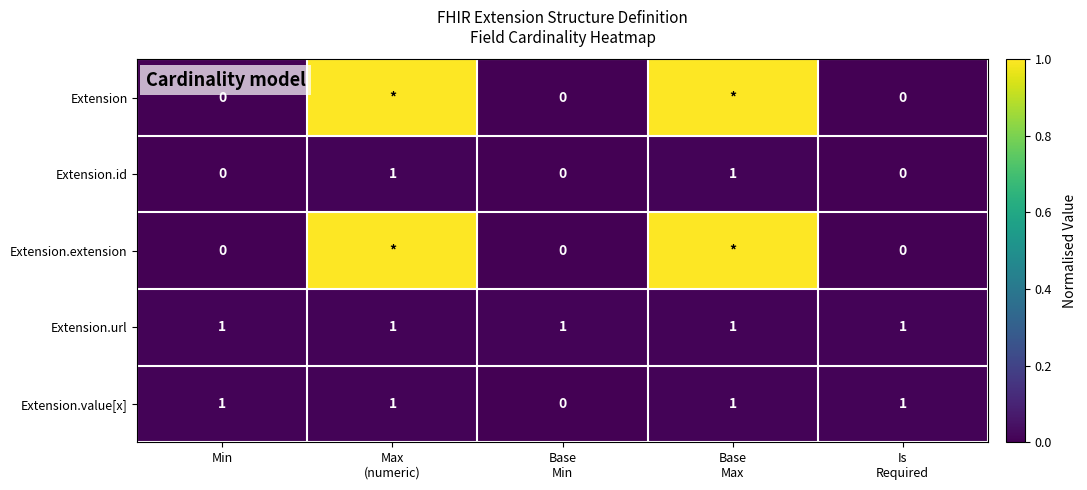

What is the difference between the highest and lowest values at Min?

1.0